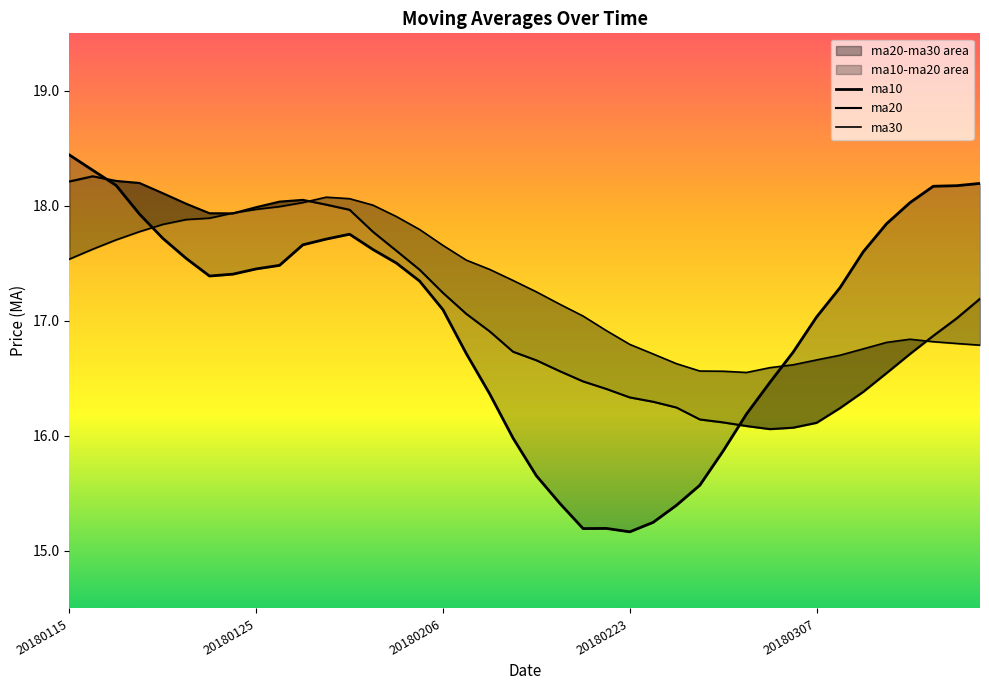

What is the maximum value shown in the chart?

18.4